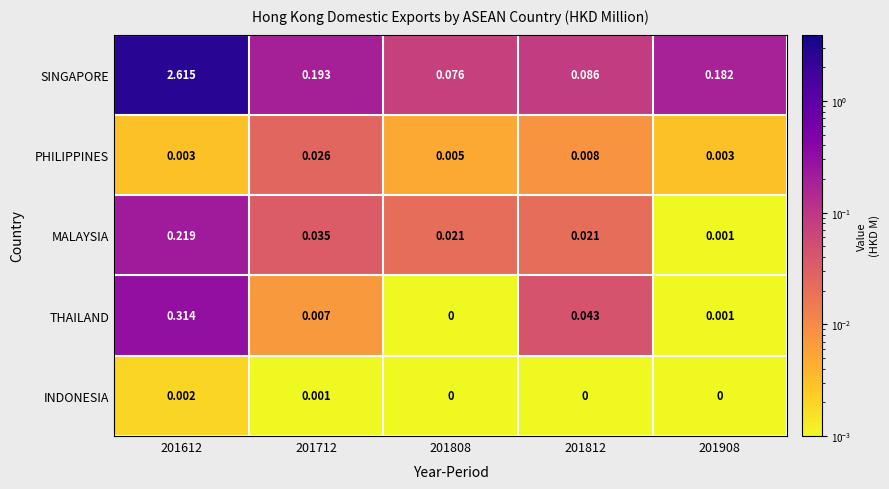

Which series has the largest range (max minus min)?

SINGAPORE